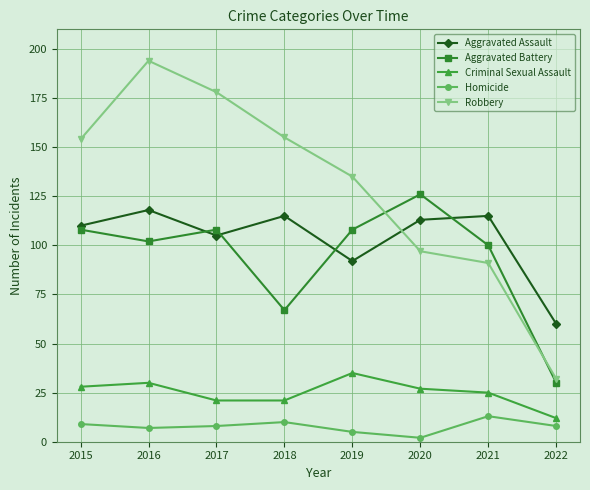

How many values in the Criminal Sexual Assault series are below 27?

4